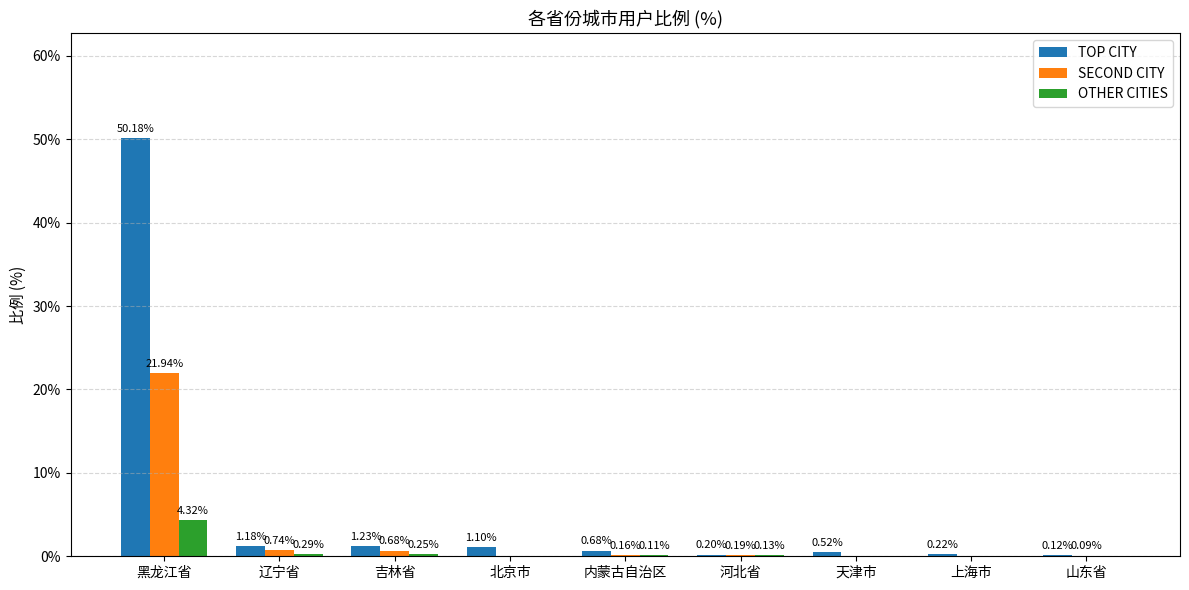

What are all the series names shown in the legend?

TOP CITY, SECOND CITY, OTHER CITIES